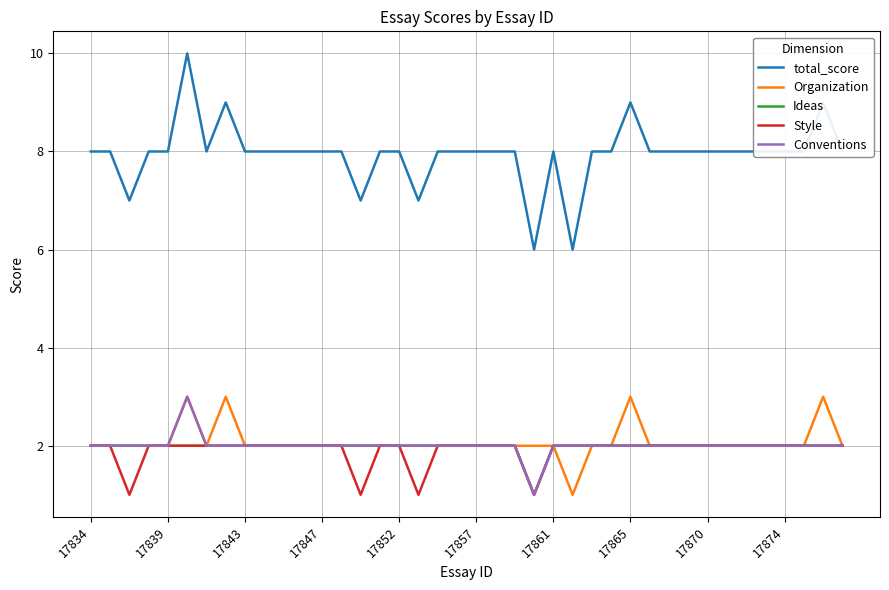

How many lines are shown in the chart?

5